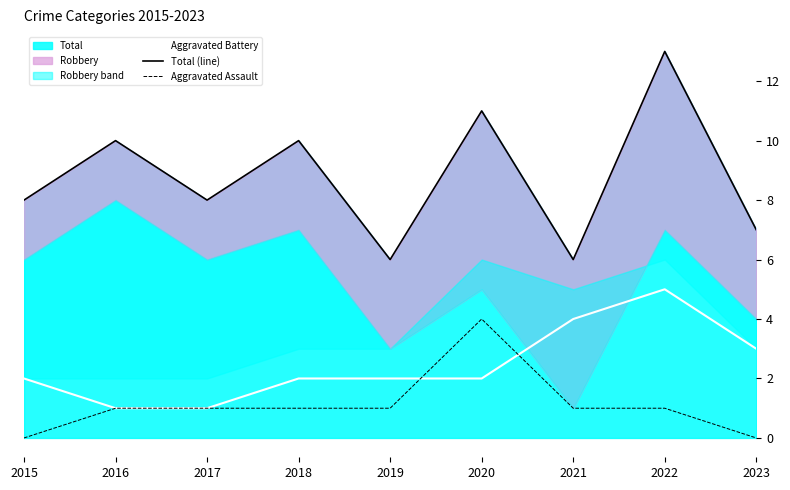

Does the chart display data point markers on the line(s)?

No